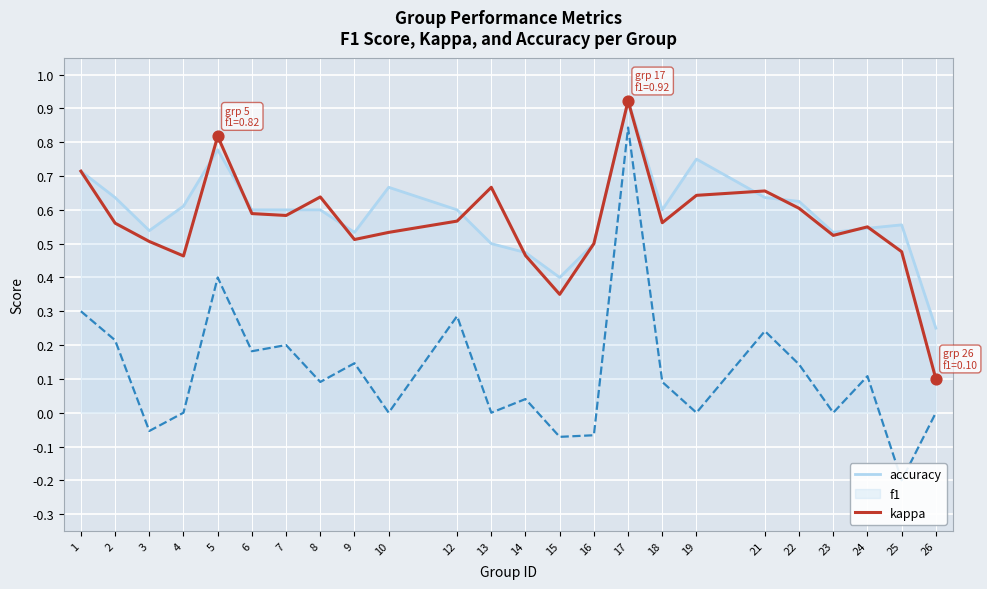

Which series reaches the maximum Y coordinate?

accuracy